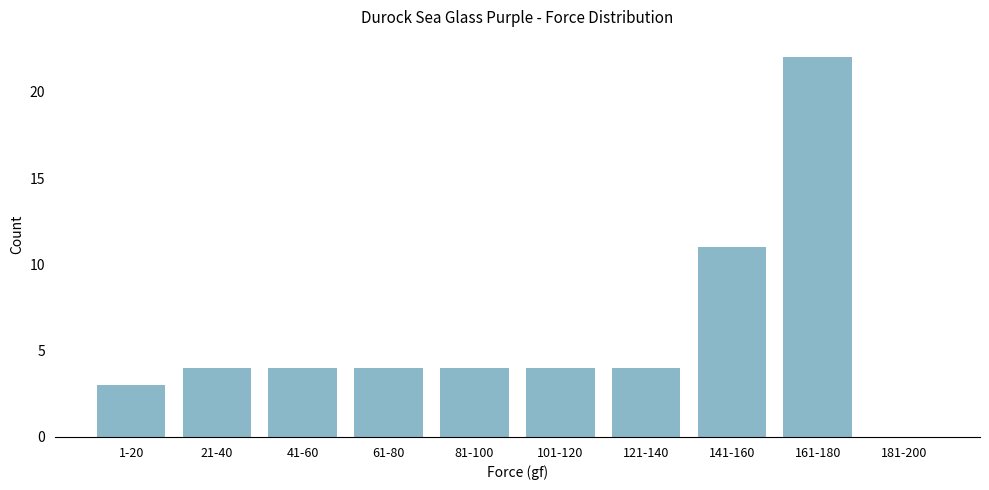

Reading right to left, list all the values displayed in this chart.

181-200=0	161-180=22	141-160=11	121-140=4	101-120=4	81-100=4	61-80=4	41-60=4	21-40=4	1-20=3